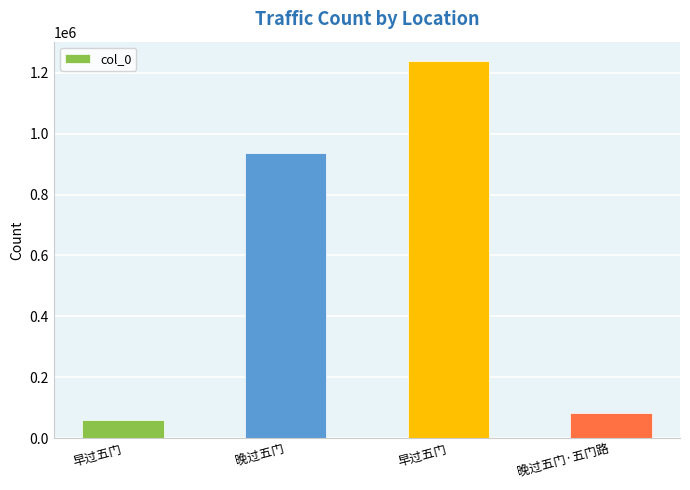

How many series are shown in this chart?

1